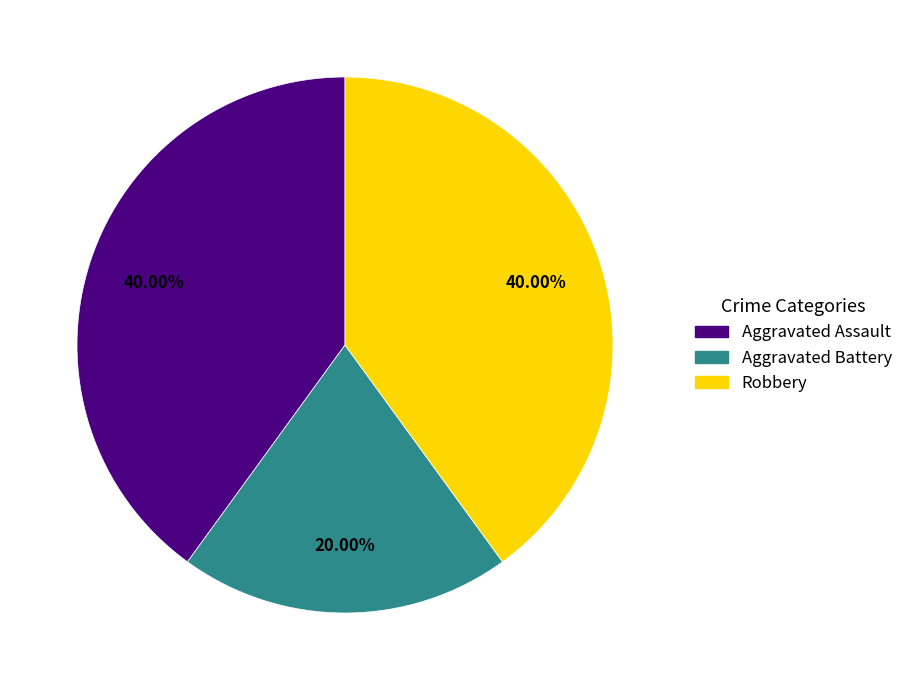

Does Robbery represent more than half of the total?

No